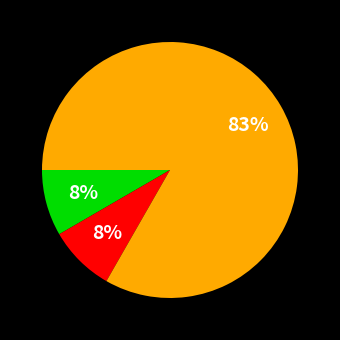

Is there a majority slice in this chart?

Yes